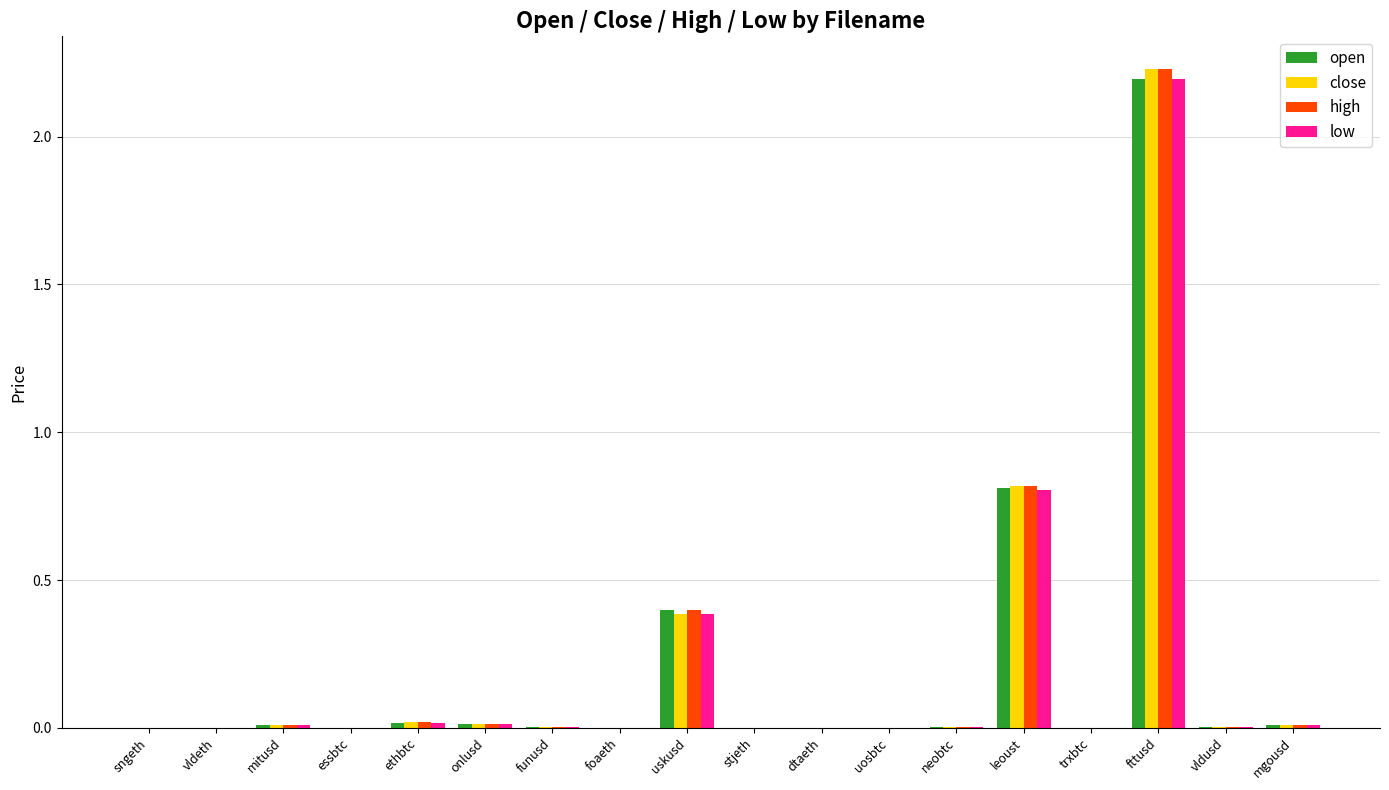

What are all the series names shown in the legend?

open, close, high, low